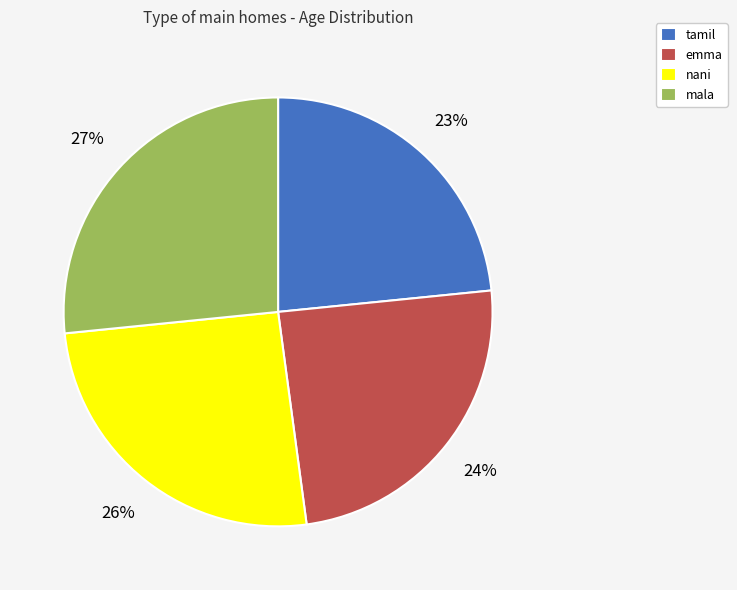

How many segments does this pie chart have?

4